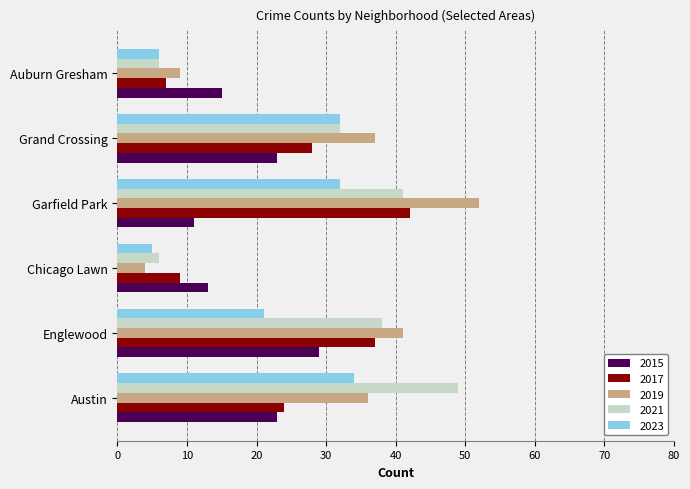

What is the sum of the 2023 values at Grand Crossing and Auburn Gresham?

38